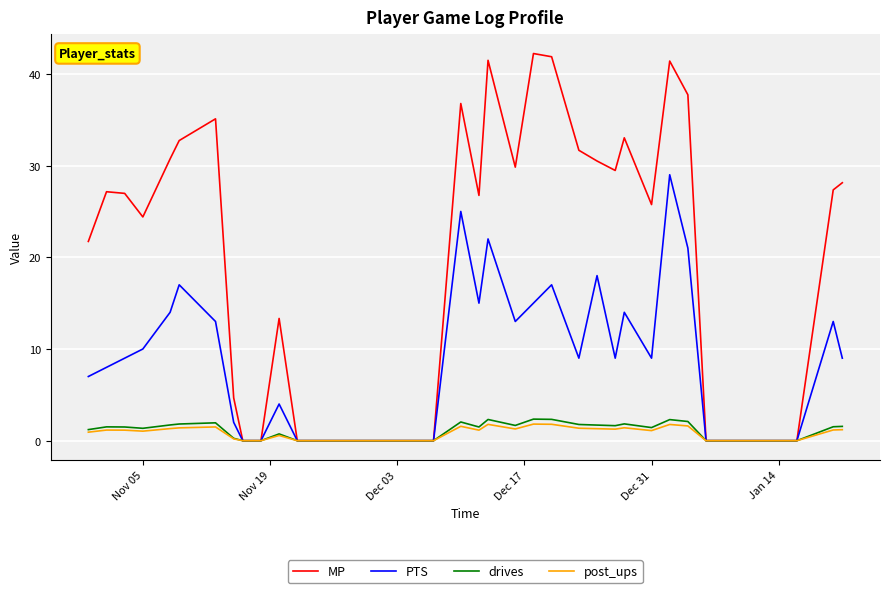

What is the highest value of the drives series?

2.4